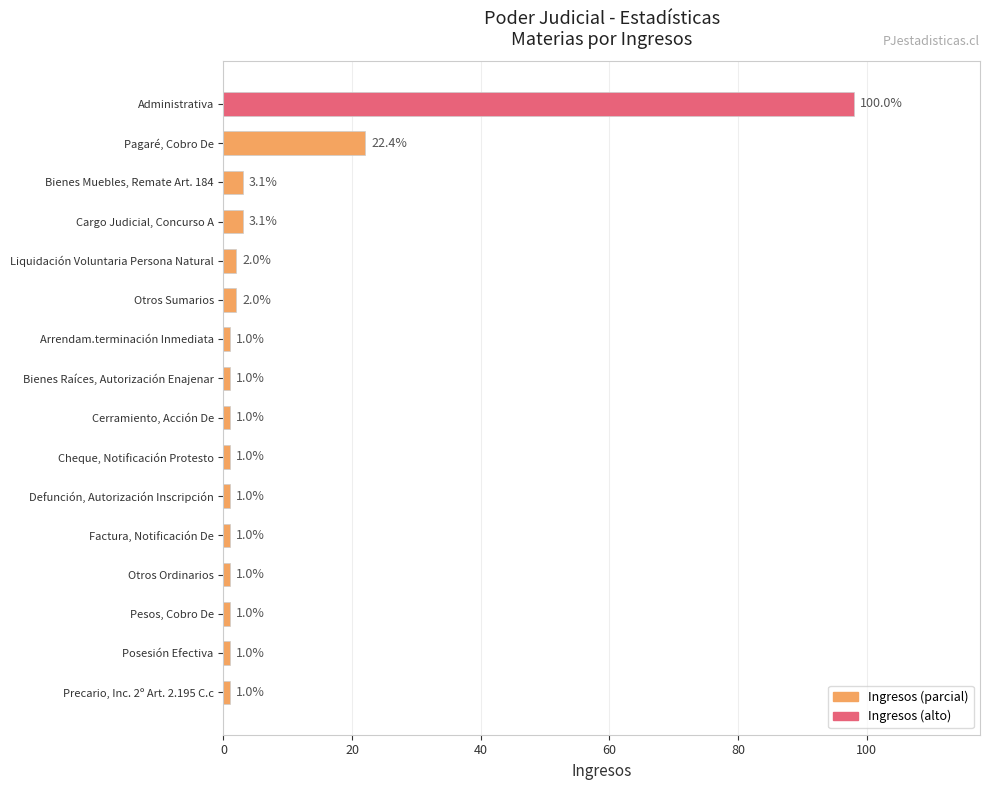

What is the label of the 13th bar from the top?

Otros Ordinarios